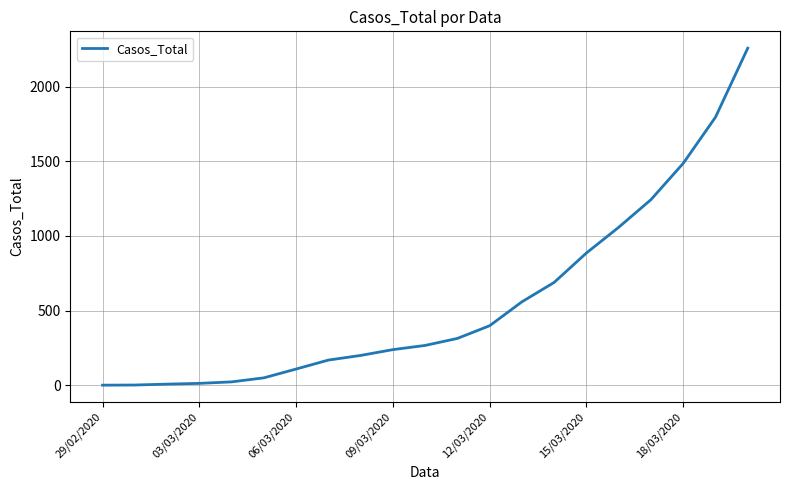

What is the maximum value shown in the chart?

2257